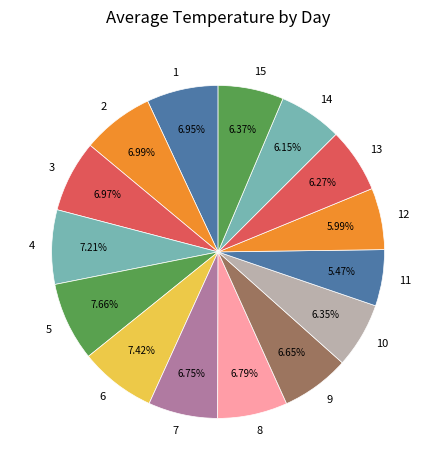

To the nearest percent, what percentage of the pie is 5?

8%